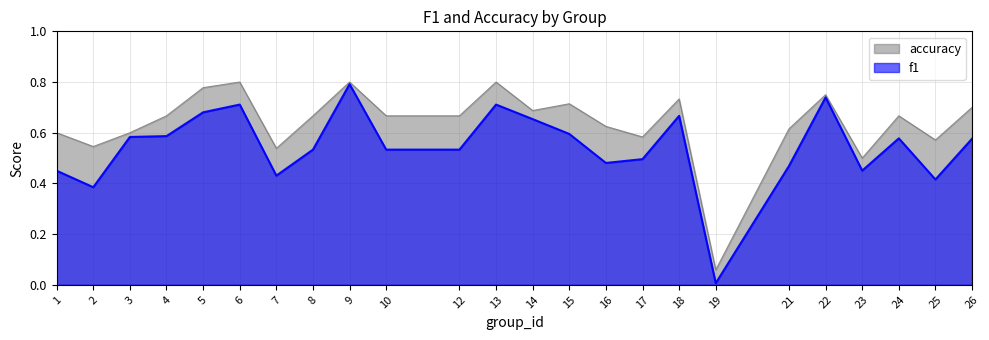

What is the spread (max minus min) of values at 17?

0.1